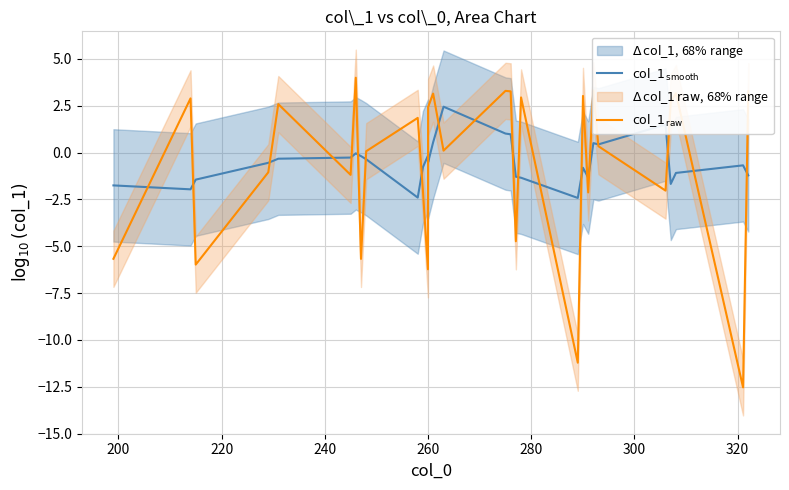

Which series has the largest range (max minus min)?

$\mathrm{col\_1}_{\,\mathrm{raw}}$